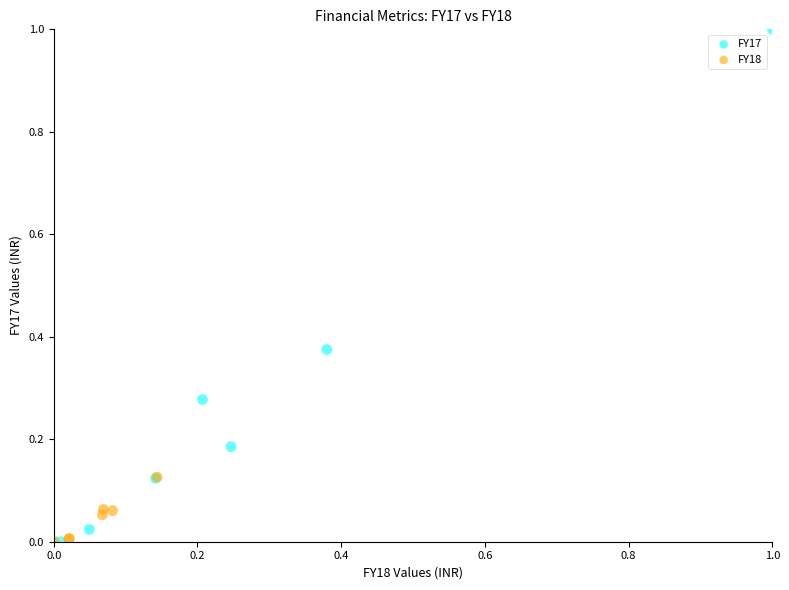

Which series has the largest Y range (max minus min)?

FY17